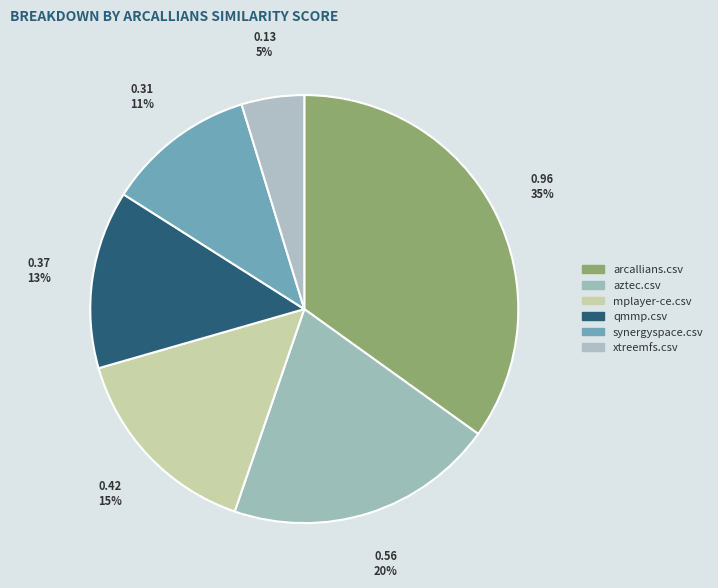

To the nearest percent, what is the combined percentage of arcallians.csv and aztec.csv?

55%